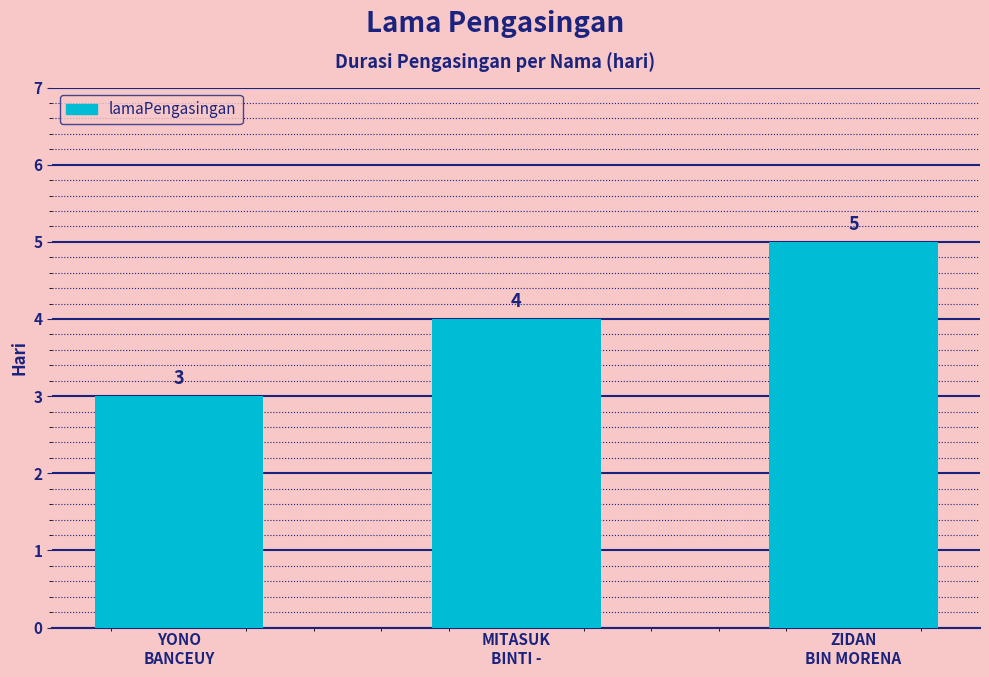

Rank the categories by value from highest to lowest.

ZIDAN
BIN MORENA, MITASUK
BINTI -, YONO
BANCEUY